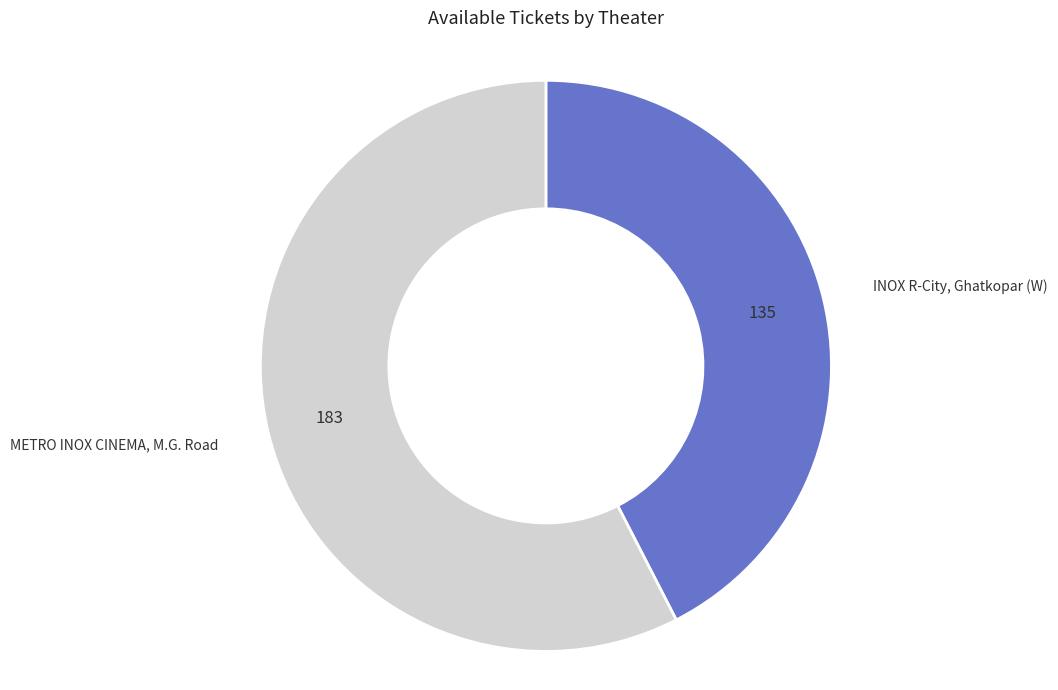

Rank the categories by value from lowest to highest.

INOX R-City, Ghatkopar (W), METRO INOX CINEMA, M.G. Road